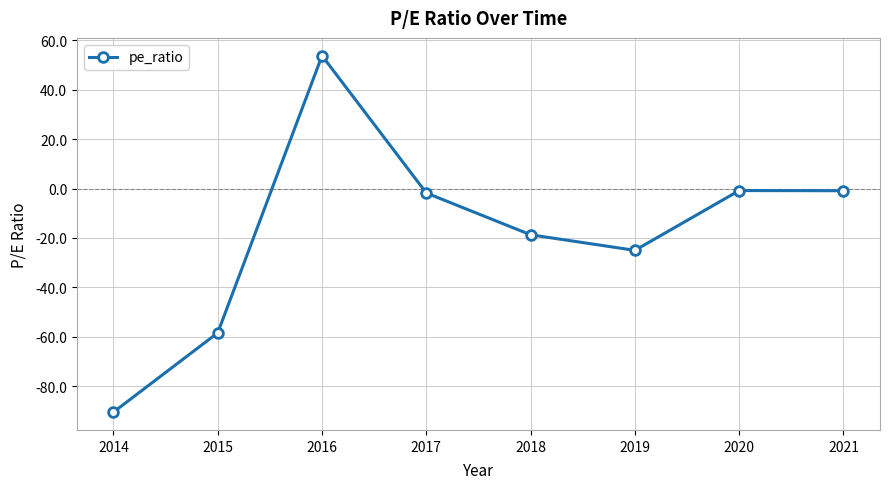

True or false: there are more than 0 points higher than both neighbors.

True